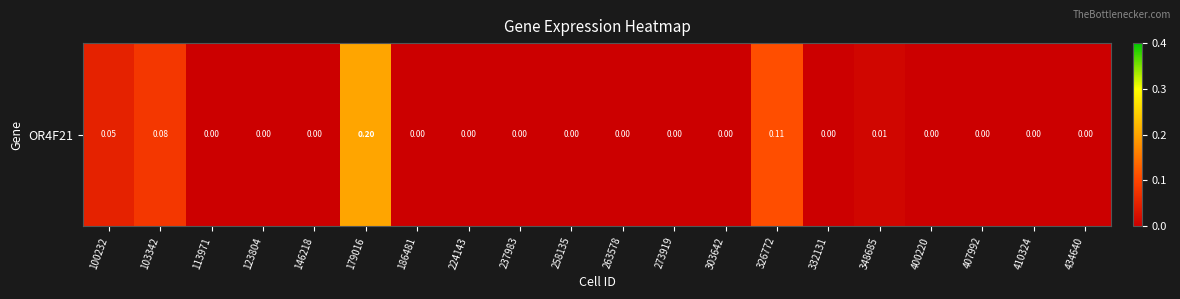

Reading left to right, what are all the values shown in this chart?

100232=0.1	103342=0.1	113971=0.0	123804=0.0	146218=0.0	179016=0.2	186481=0.0	224143=0.0	237983=0.0	258135=0.0	263578=0.0	273919=0.0	303642=0.0	326772=0.1	332131=0.0	348685=0.0	400220=0.0	407992=0.0	410324=0.0	434640=0.0